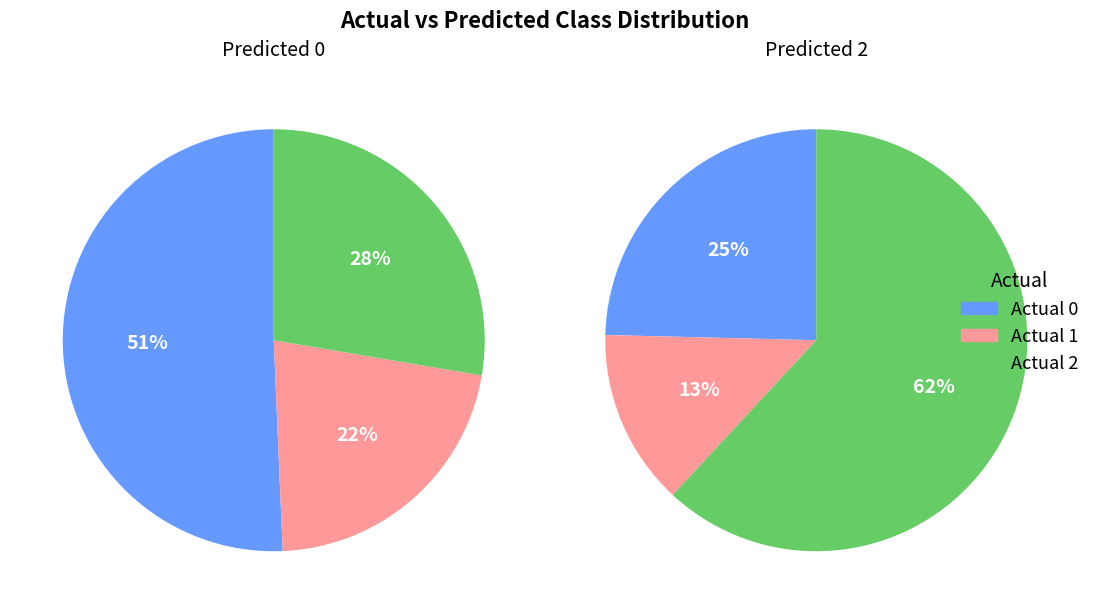

Between 2 and 1, which is larger?

2